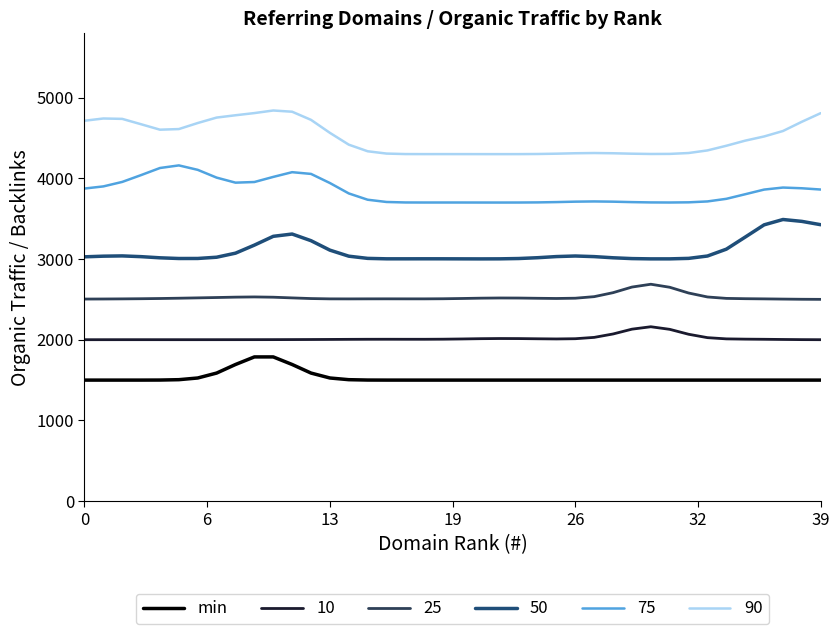

Does the chart display data point markers on the line(s)?

No